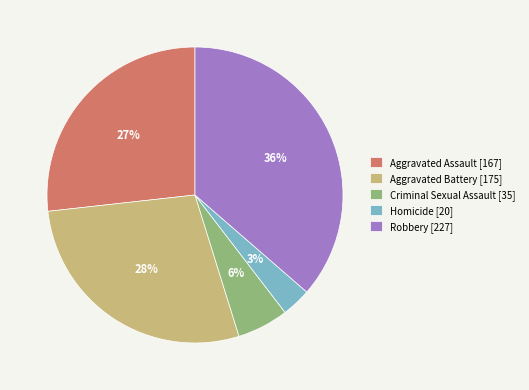

Does any single category account for the majority?

No